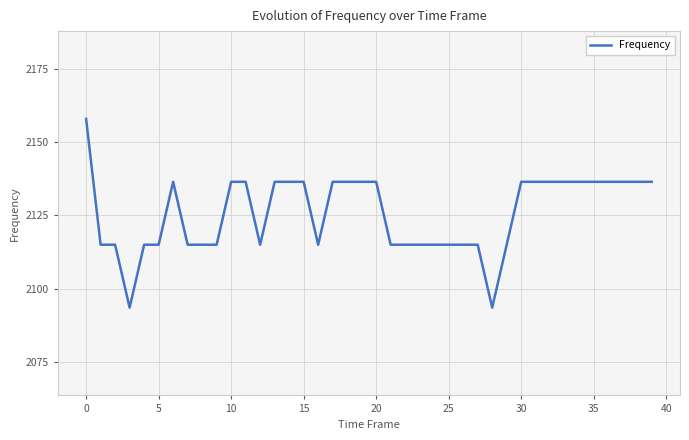

What is the maximum value shown in the chart?

2158.0